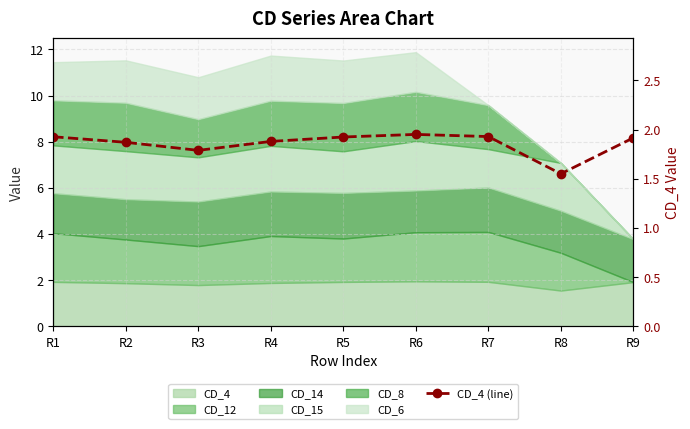

The value at R8 is 1.6. True or false?

True